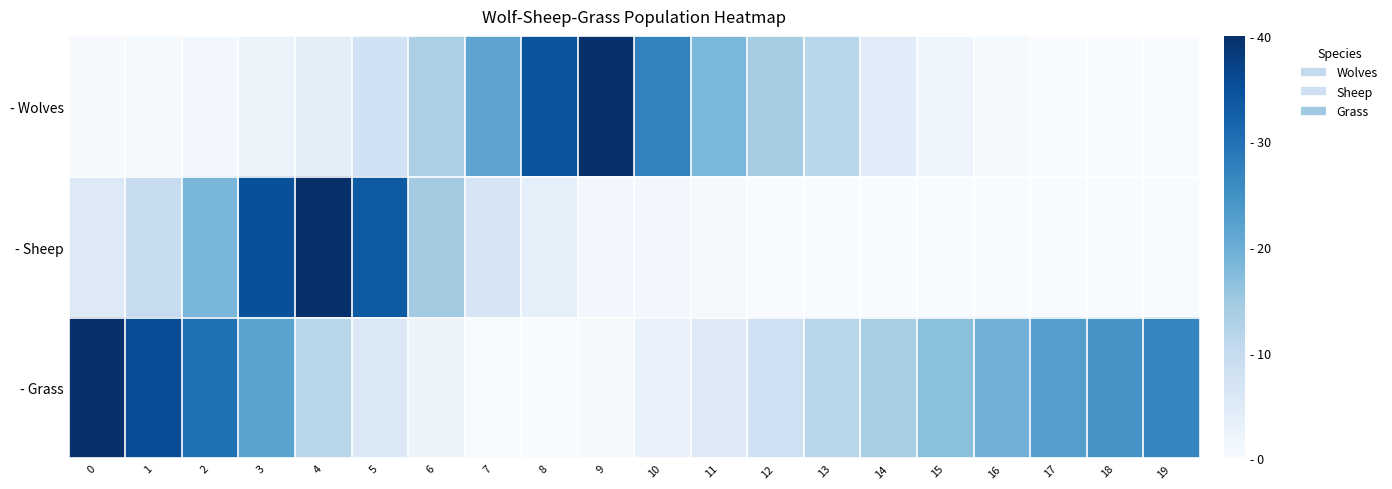

Between 4 and 16, which series saw the biggest shift?

- Sheep